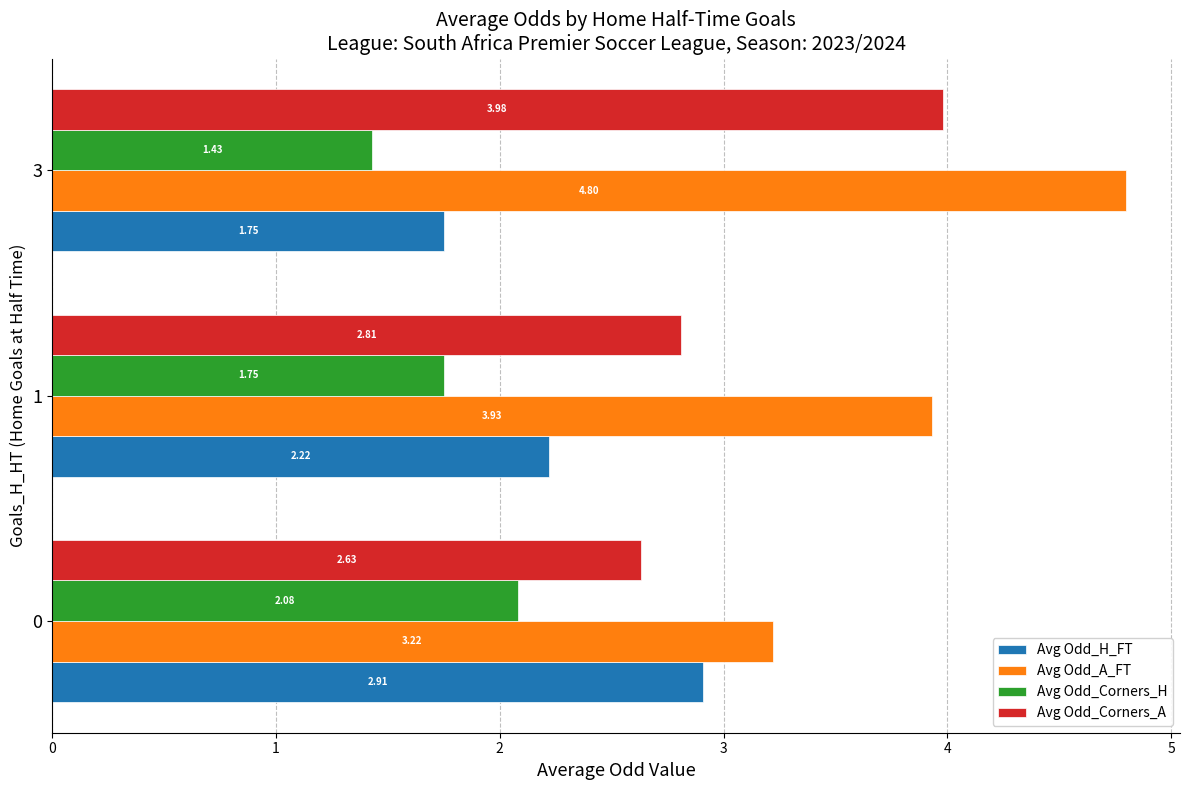

At which label is Avg Odd_H_FT closest to 2?

1